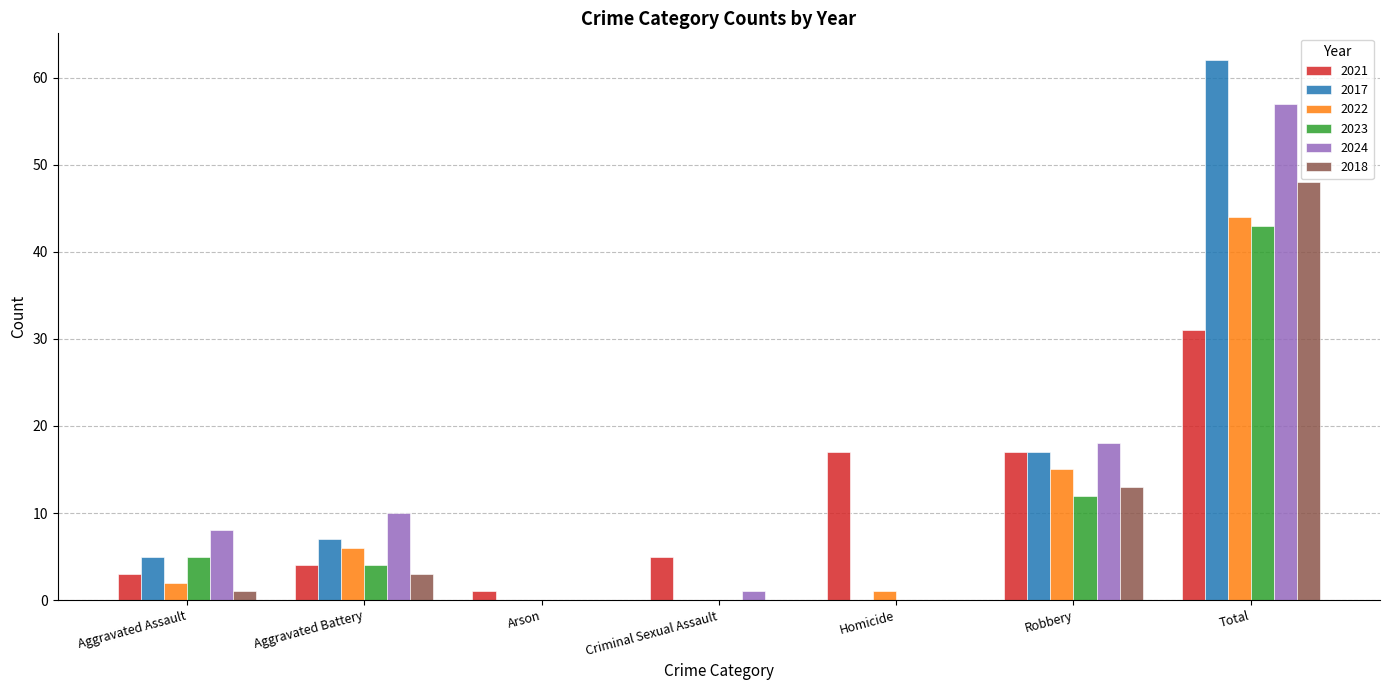

The value of 2017 at Aggravated Assault is 2. True or false?

False